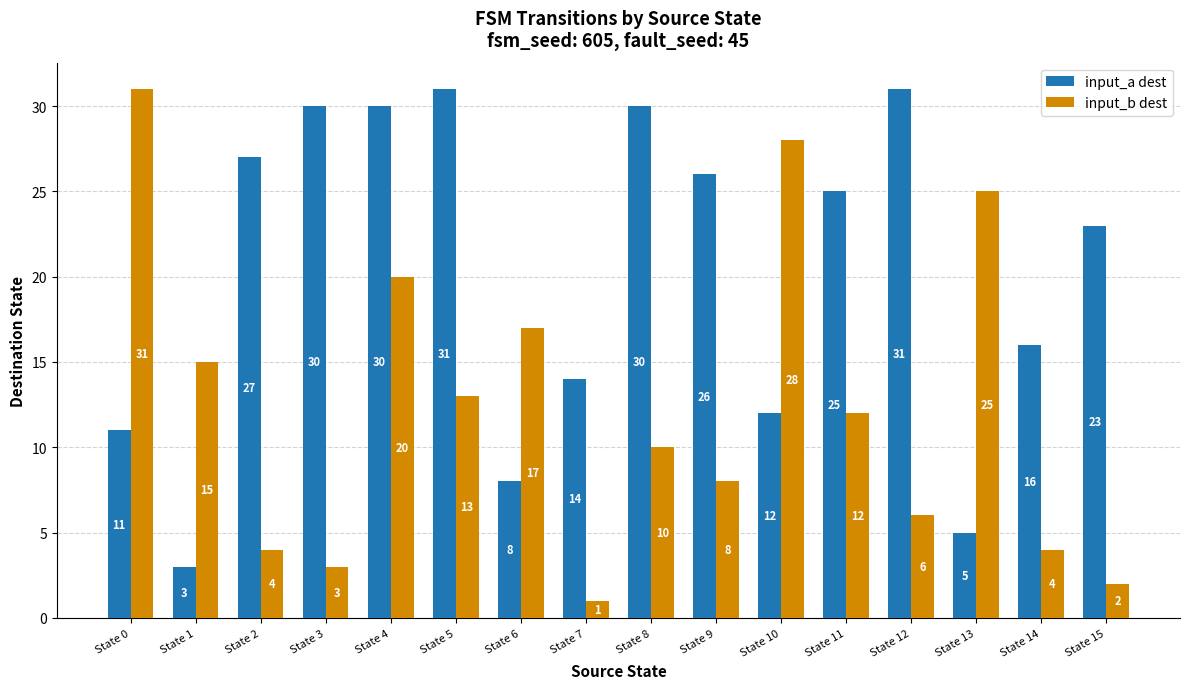

Reading left to right, what are all the values shown in this chart?

input_a dest: State 0=11	State 1=3	State 2=27	State 3=30	State 4=30	State 5=31	State 6=8	State 7=14	State 8=30	State 9=26	State 10=12	State 11=25	State 12=31	State 13=5	State 14=16	State 15=23
input_b dest: State 0=31	State 1=15	State 2=4	State 3=3	State 4=20	State 5=13	State 6=17	State 7=1	State 8=10	State 9=8	State 10=28	State 11=12	State 12=6	State 13=25	State 14=4	State 15=2